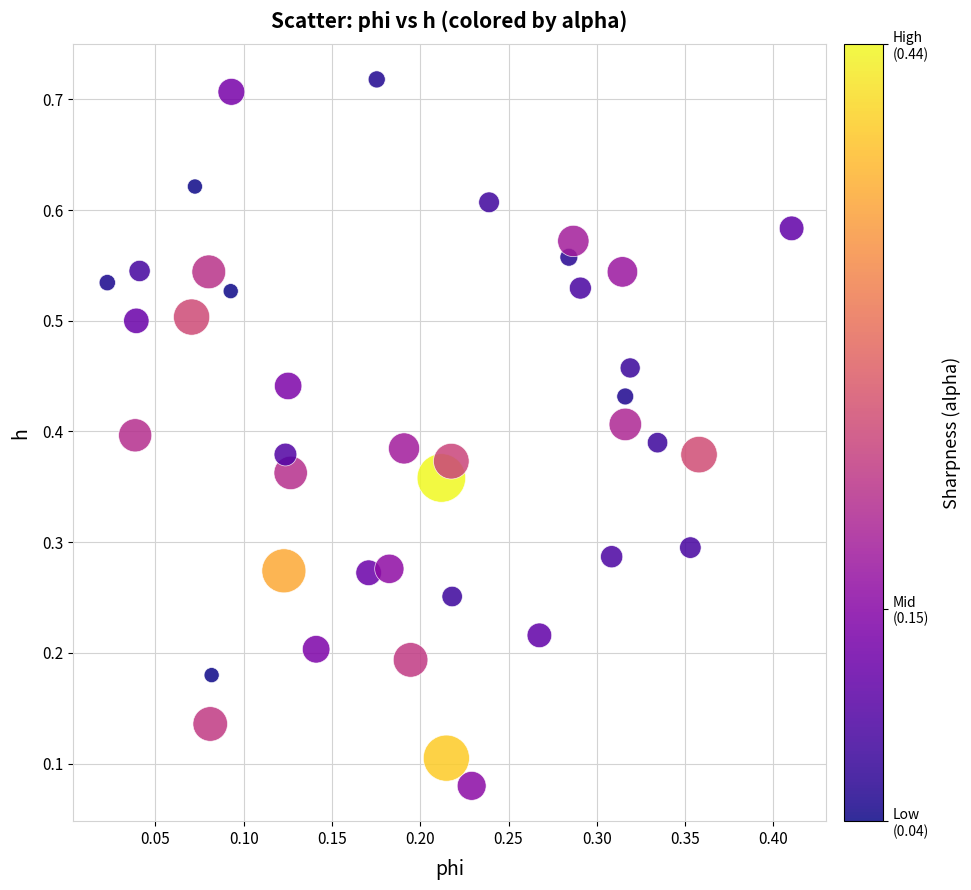

Count the number of points in this scatter plot.

40